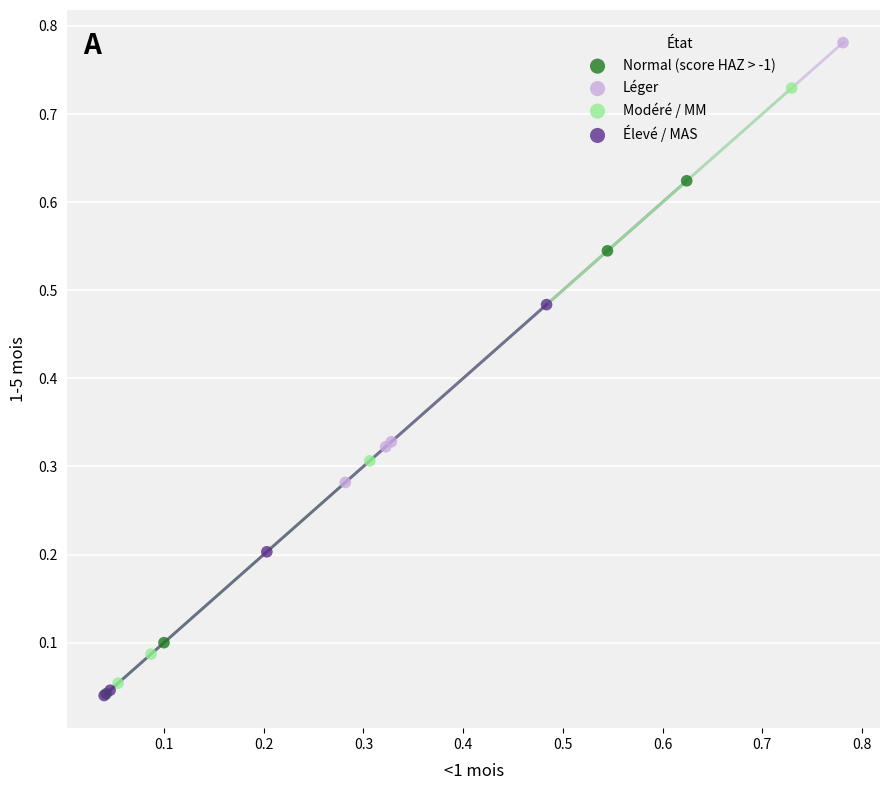

Which series contains the highest Y value?

Léger